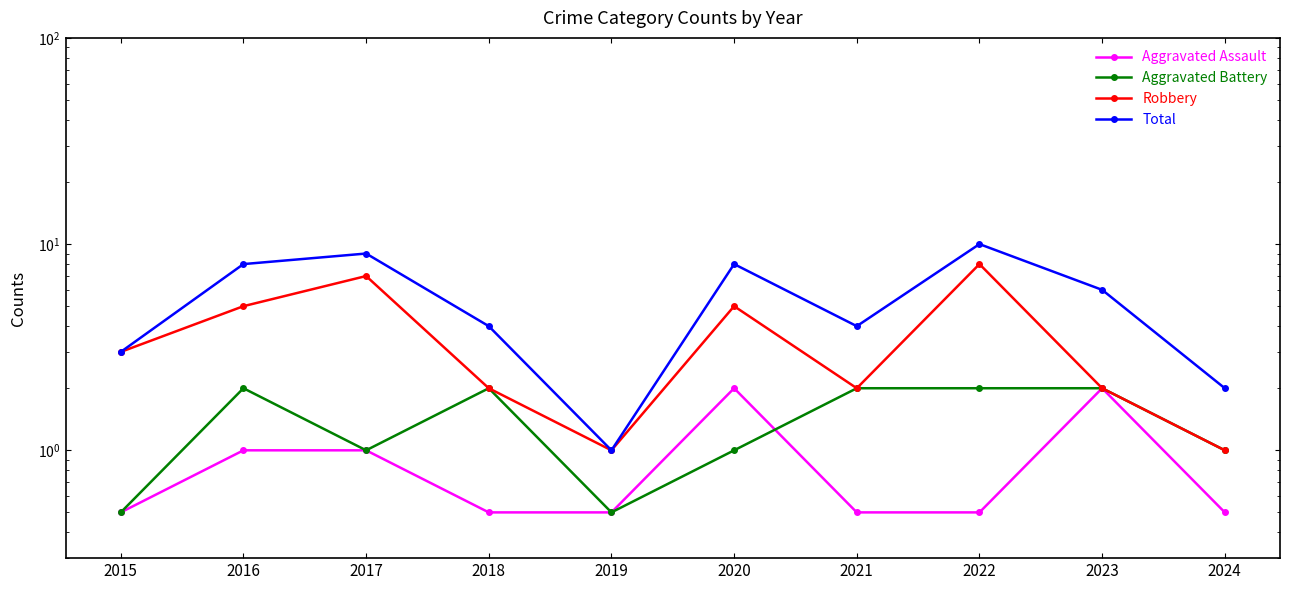

How many series are shown in this chart?

4